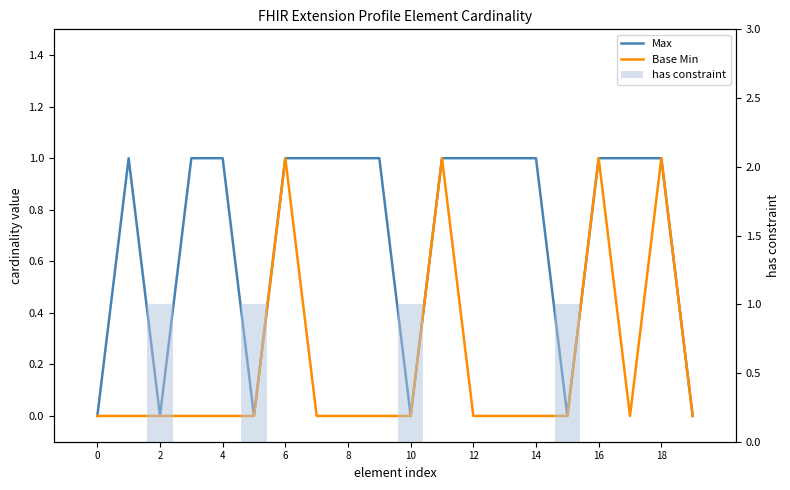

What are all the series names shown in the legend?

Max, Base Min, has constraint